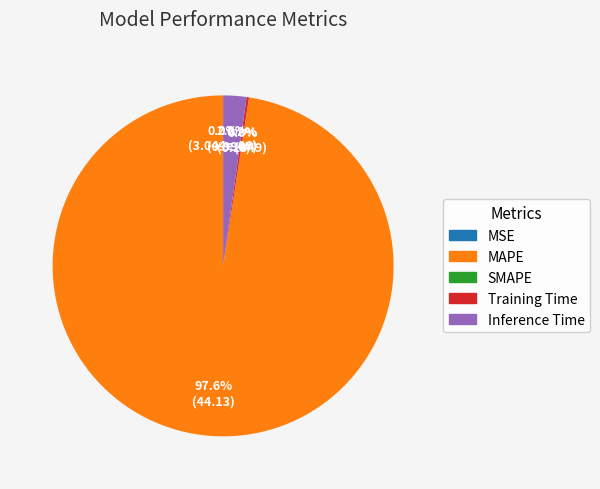

What percentage do MSE and Training Time together represent?

0.2%